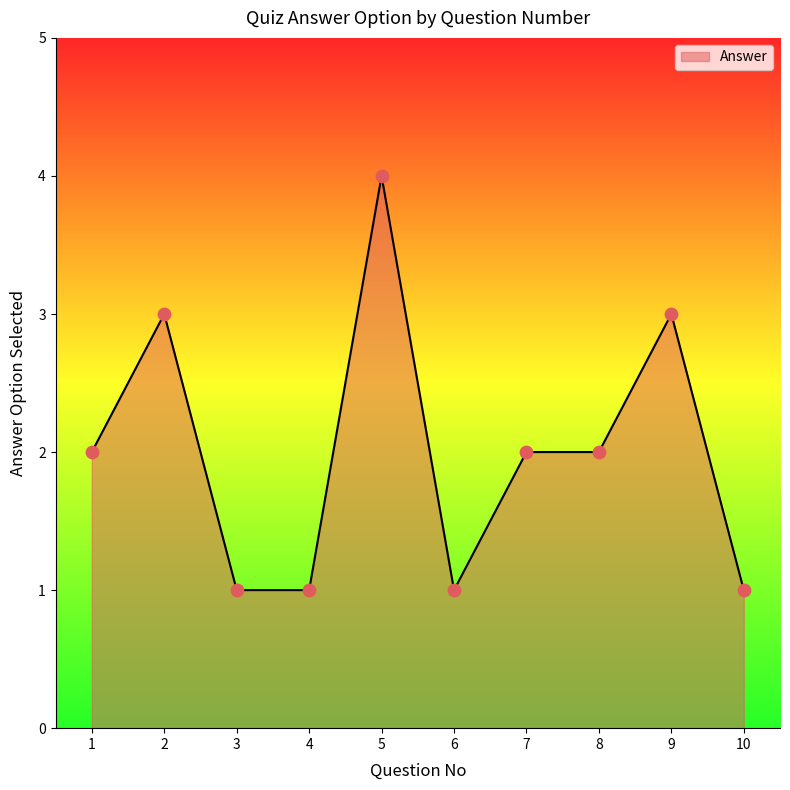

Which has a higher value, 9 or 1?

9